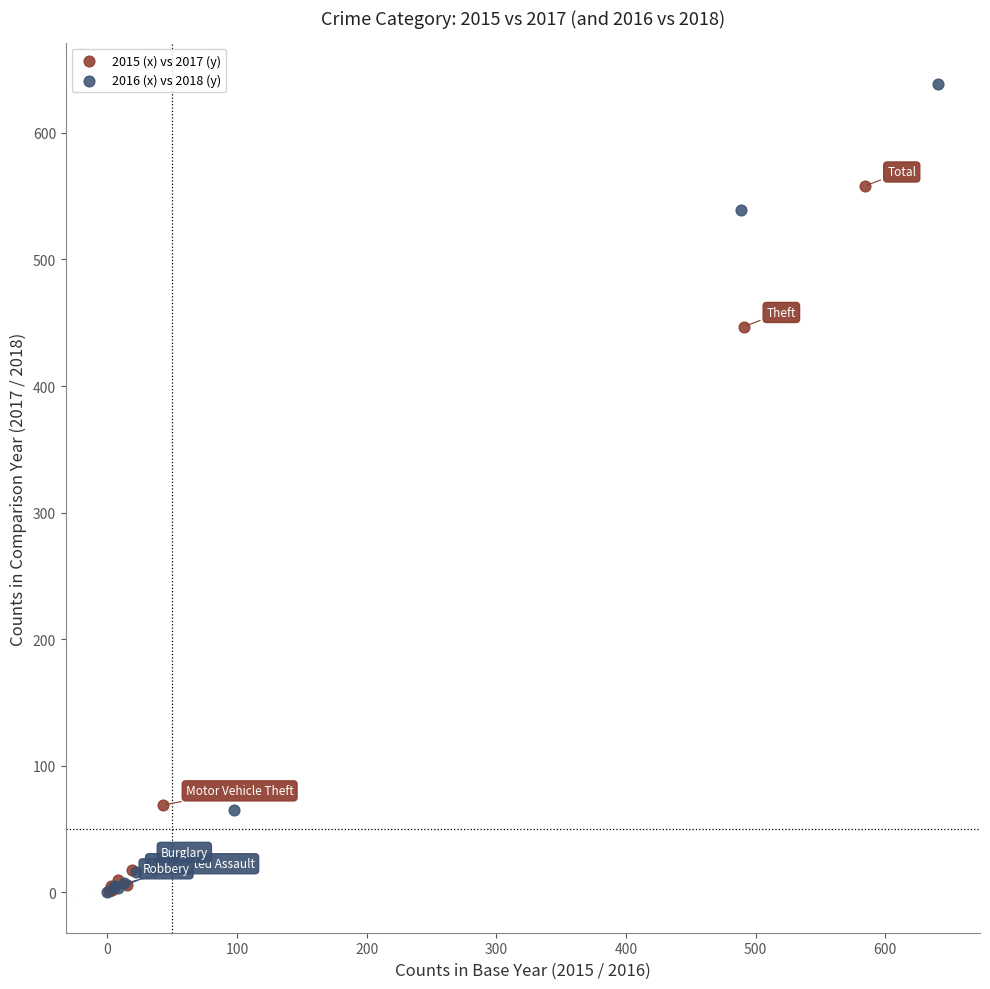

Which series has the widest spread of Y values?

2016 (x) vs 2018 (y)